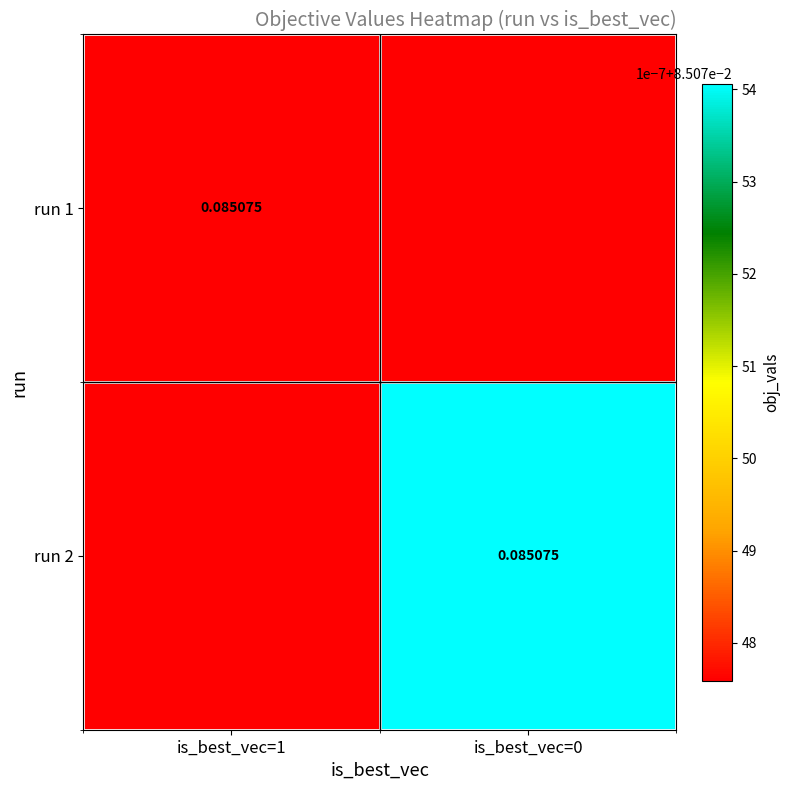

What is the smallest value displayed?

0.1